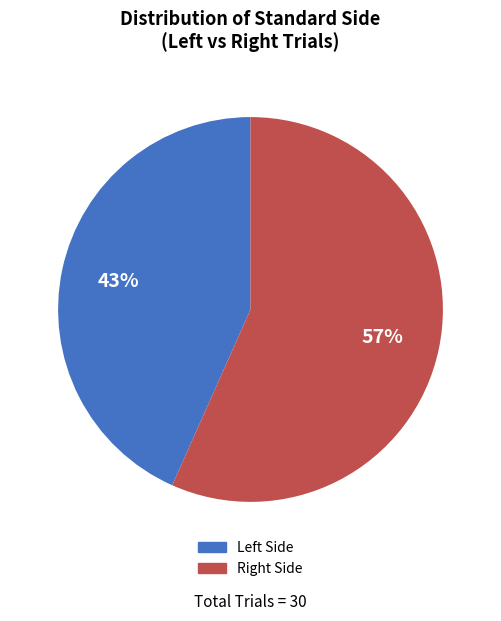

What is the majority slice?

Right